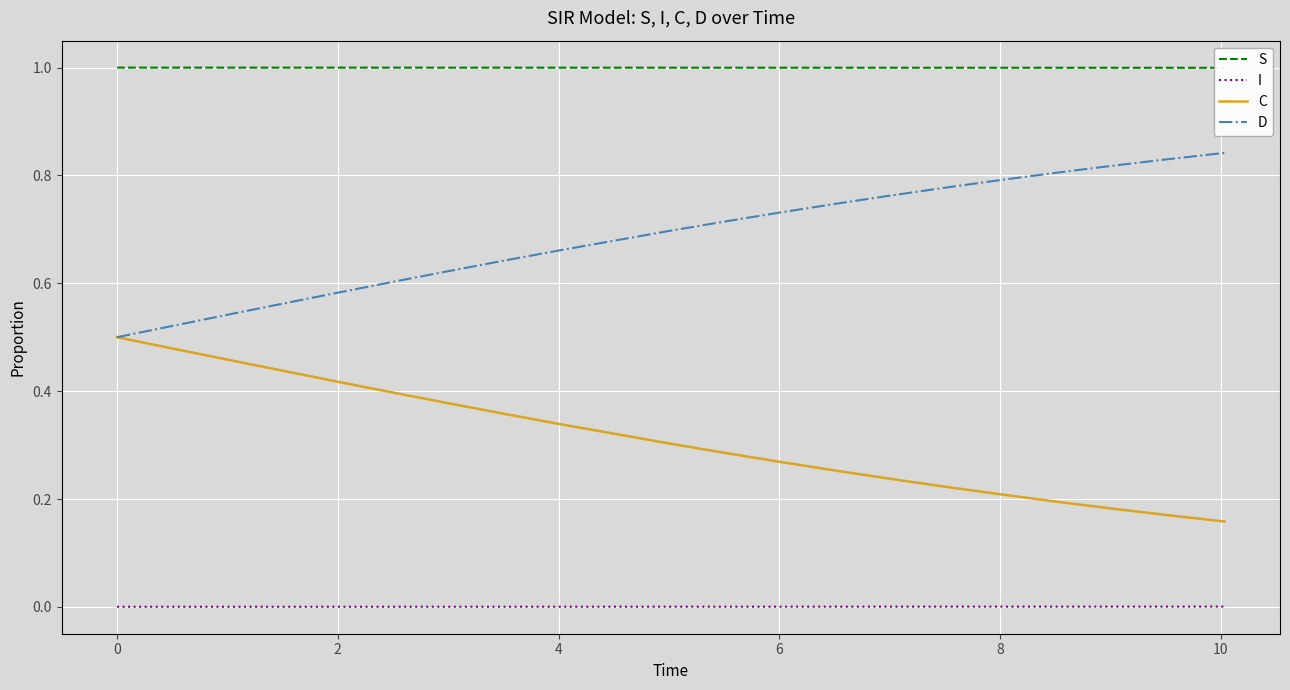

True or false: C and I cross at least once.

False